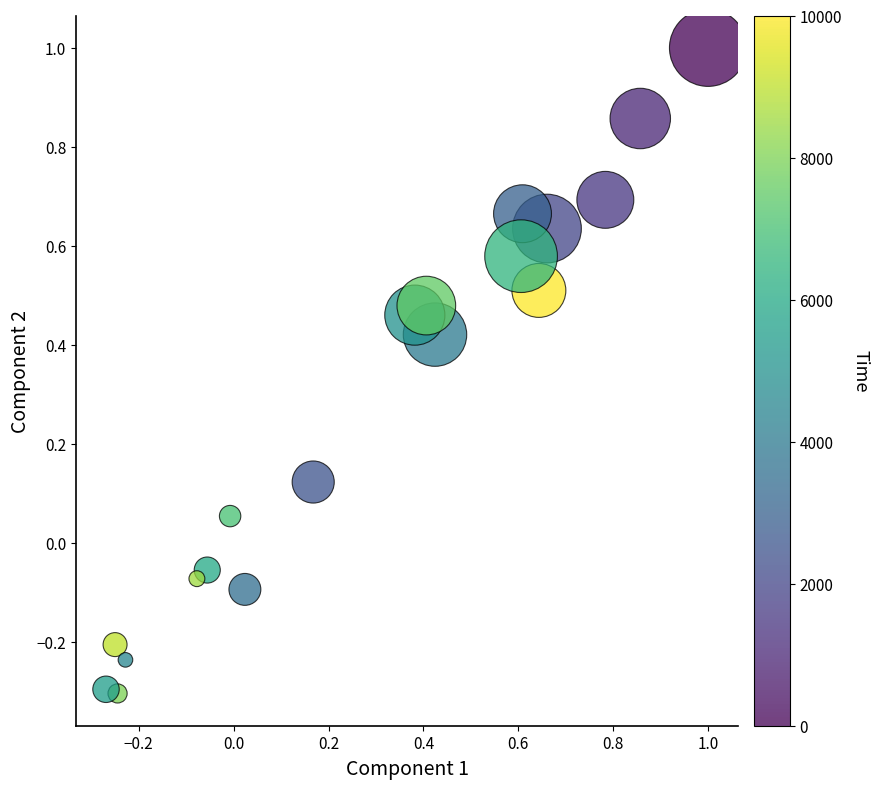

What is the range of Y values (max minus min)?

1.3